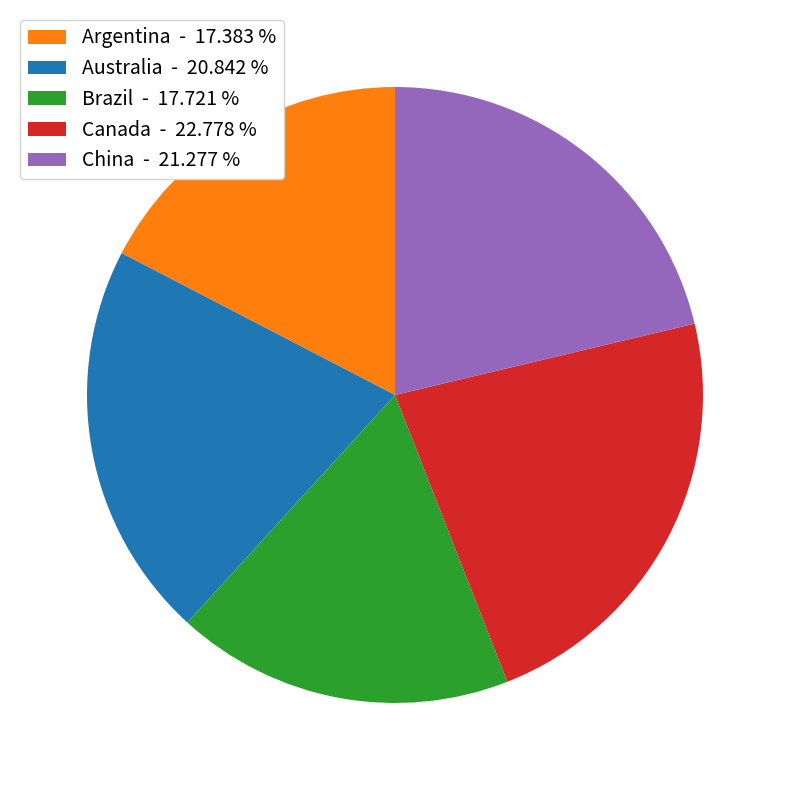

The Brazil slice represents 18% of the pie. True or false?

True